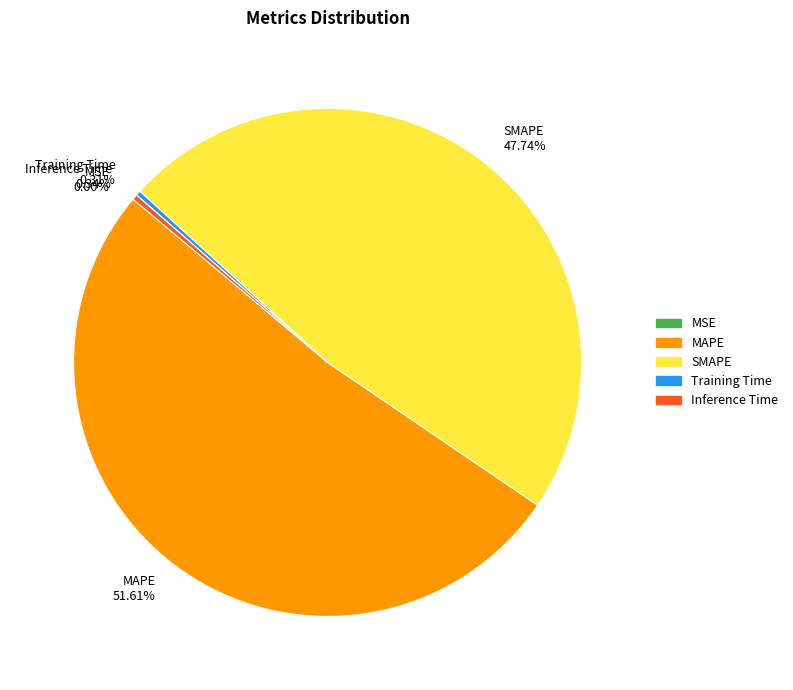

Which category accounts for the majority?

MAPE